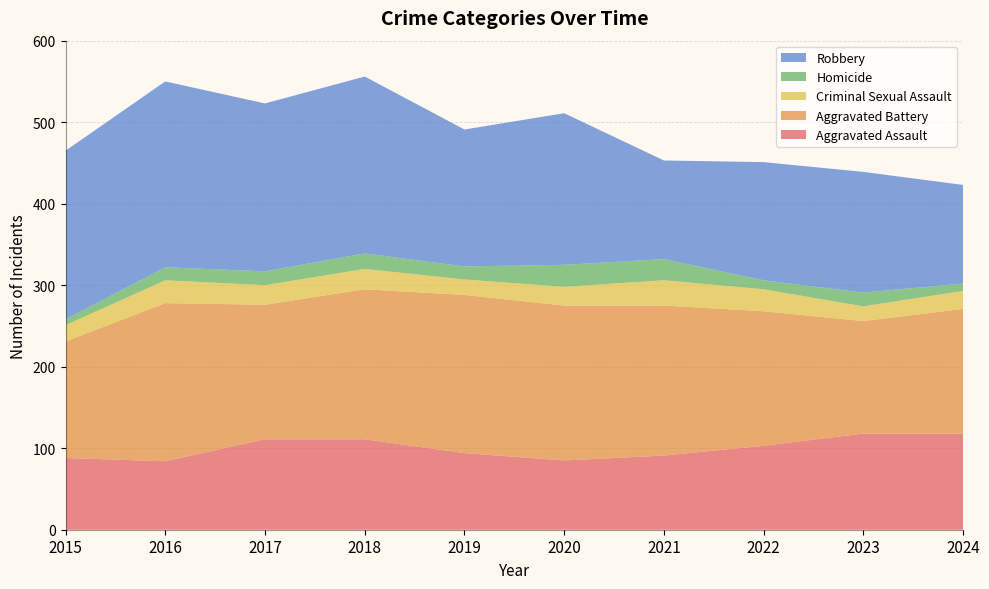

Reading right to left, transcribe all the data shown in this chart.

Aggravated Assault: 118	118	103	91	85	94	111	111	84	88
Aggravated Battery: 153	138	165	184	190	194	184	165	194	143
Criminal Sexual Assault: 22	18	27	31	23	19	25	24	28	20
Homicide: 9	17	11	26	27	16	19	17	16	7
Robbery: 121	148	145	121	186	168	217	206	228	207